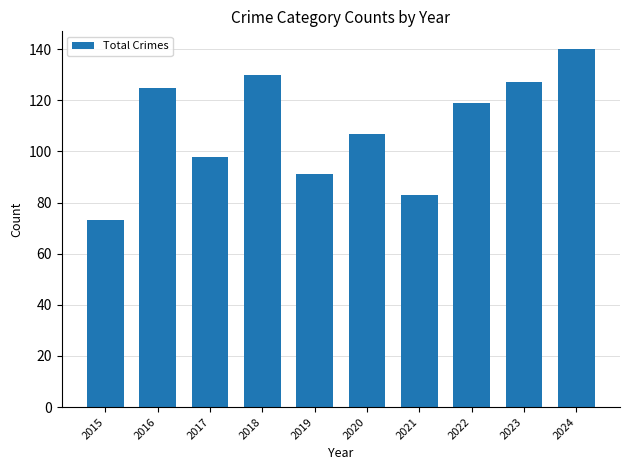

Which category has the highest value across all series?

2024